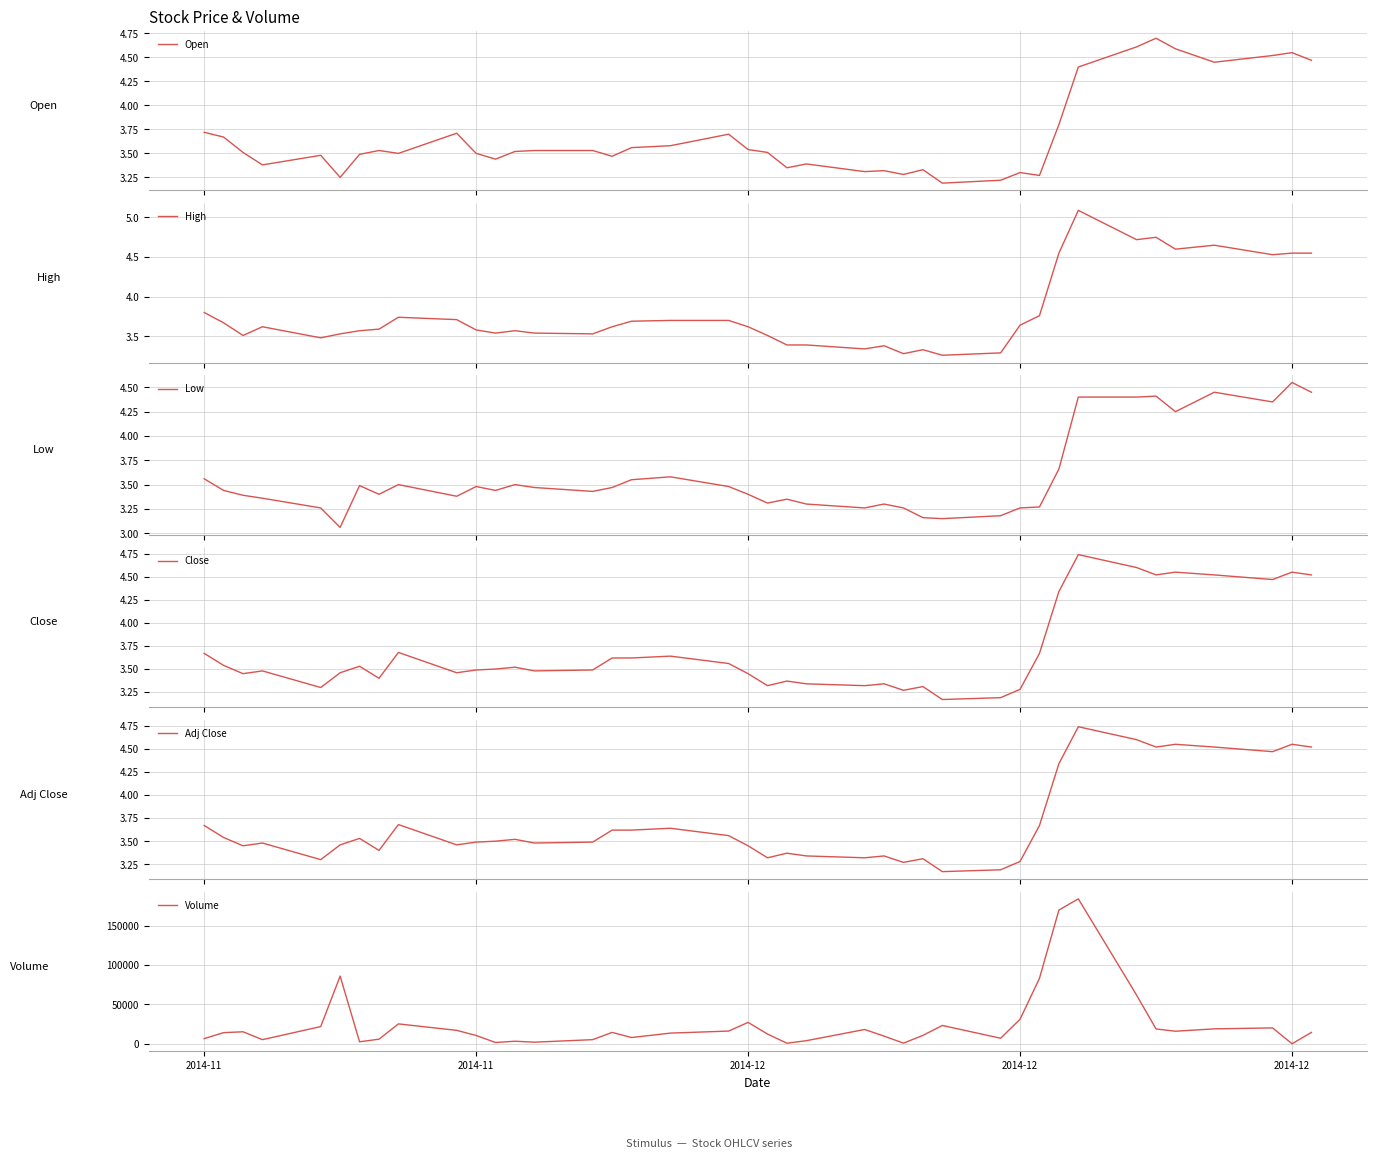

Rank the series by their maximum value, from lowest to highest.

Low, Open, Close, Adj Close, High, Volume